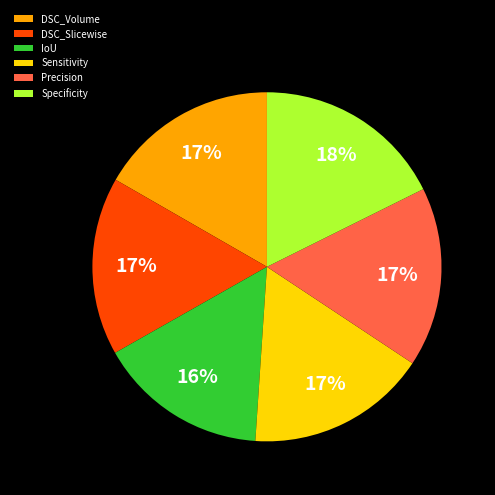

How many slices are in this pie chart?

6